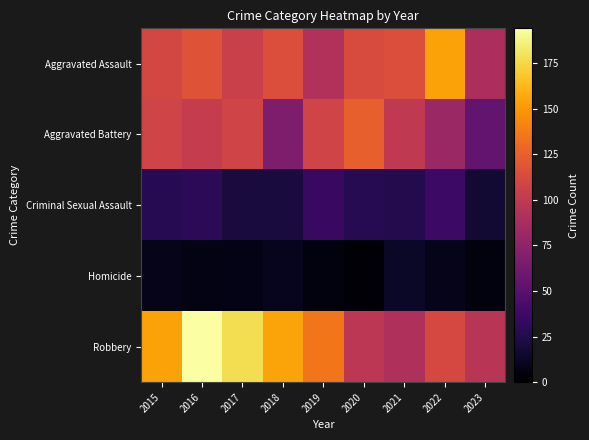

At how many categories does at least one series exceed 17?

9